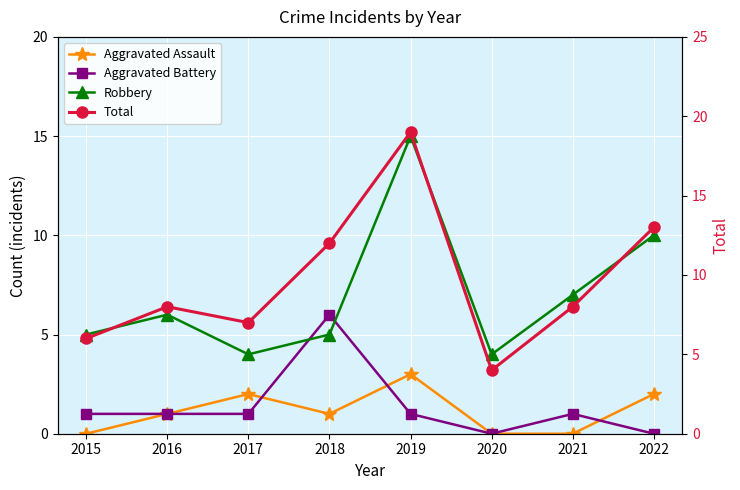

What is the sum of all Aggravated Battery values?

11